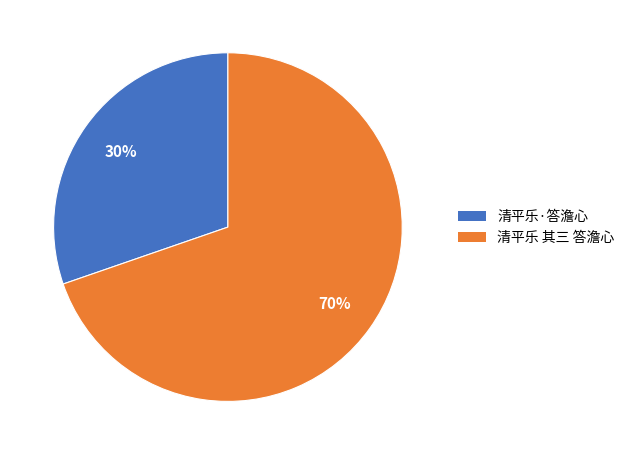

True or false: 清平乐 其三 答澹心 accounts for 70% of the total.

True